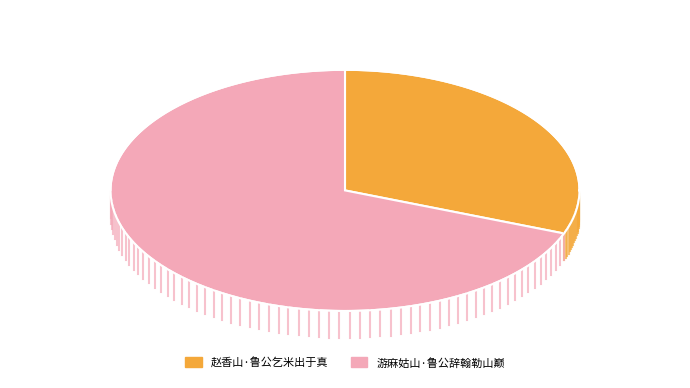

Which slice represents more than half of the pie?

游麻姑山·鲁公辞翰勒山巅